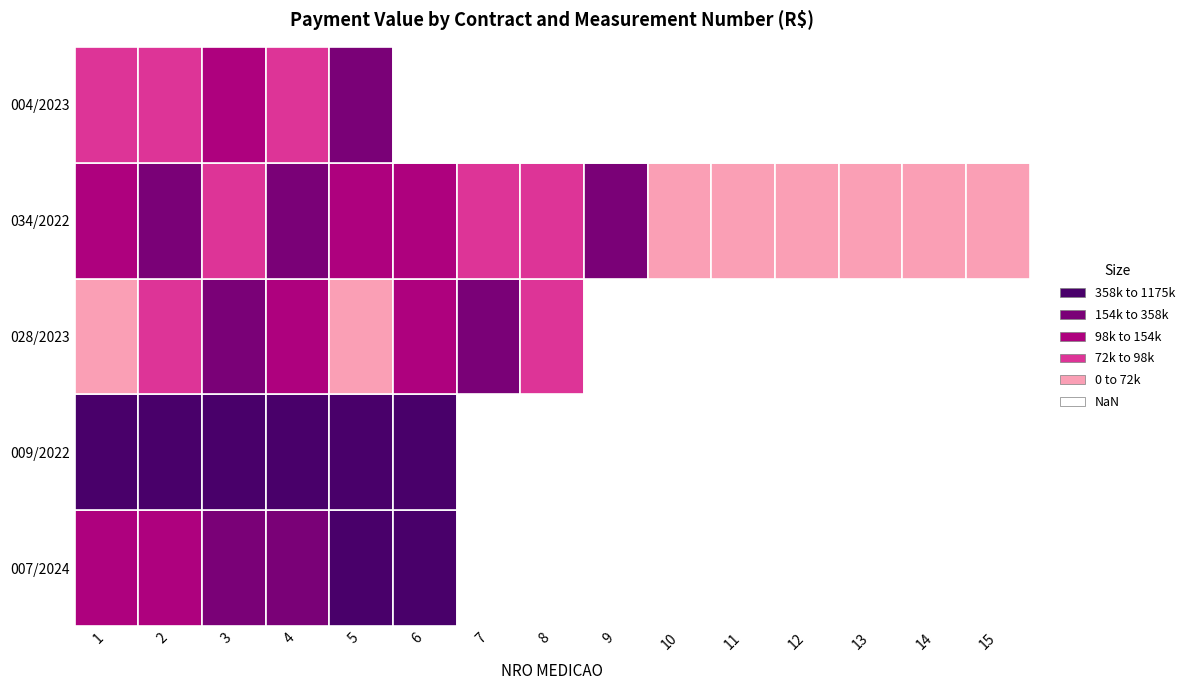

What is the sum of the 007/2024 values at 2 and 5?

488716.2